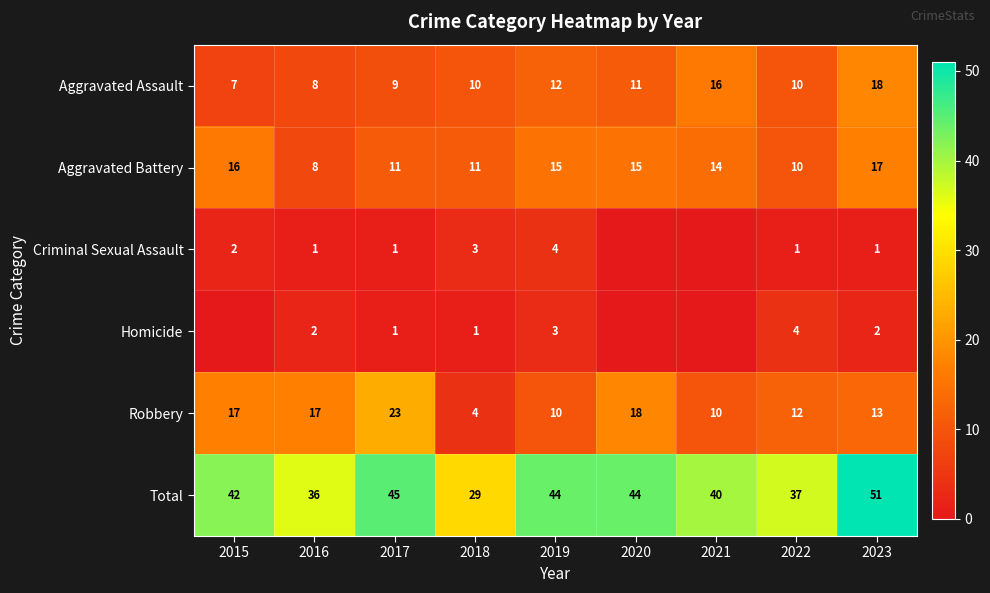

Is it true that Total equals 60 at 2022?

False